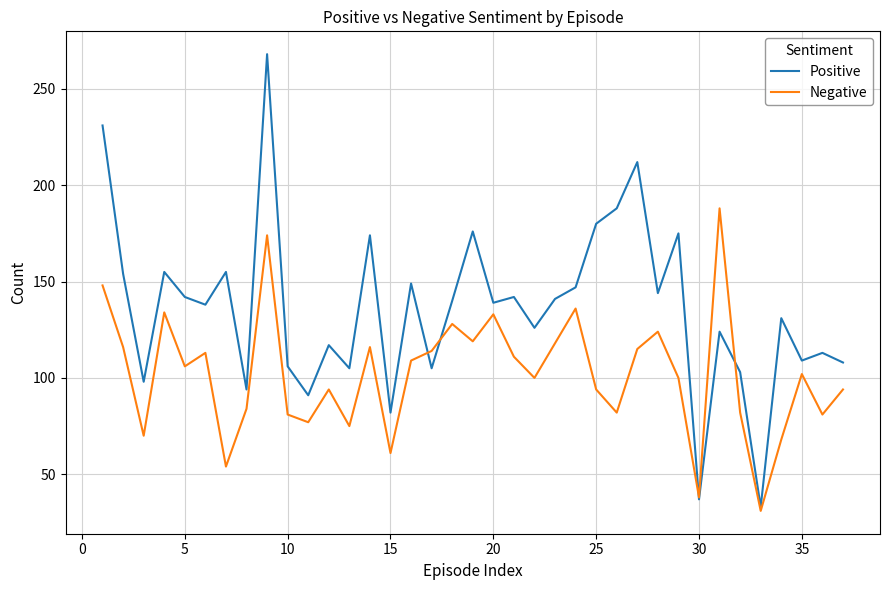

Rank the series by their maximum value, from highest to lowest.

Positive, Negative